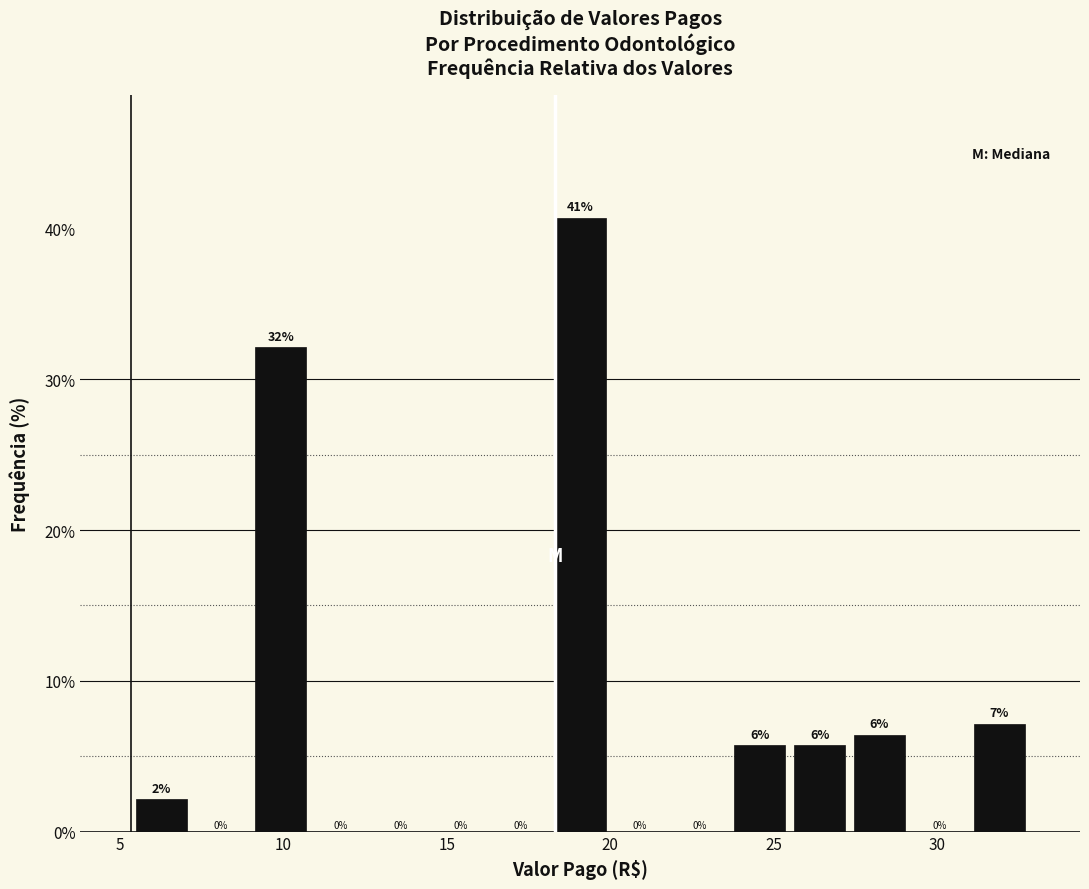

Around what value on the x-axis is the tallest bar? Give the approximate position of its centre, as read against the axis.

19.0